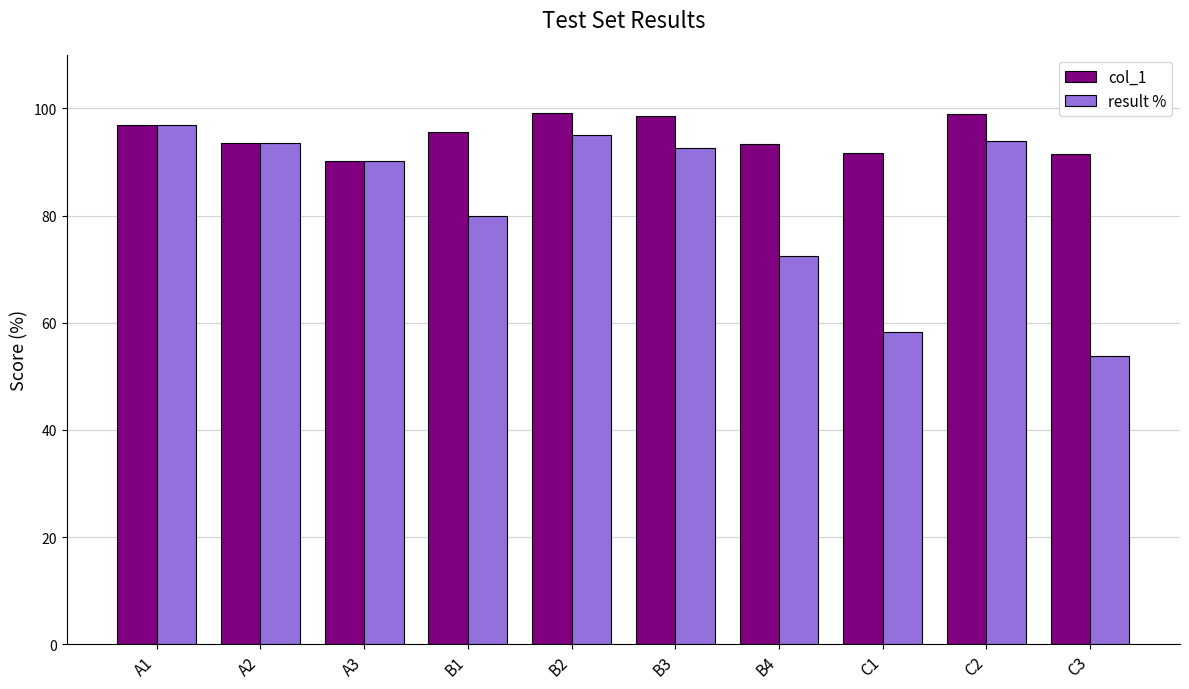

Which series has the largest total across all categories?

col_1